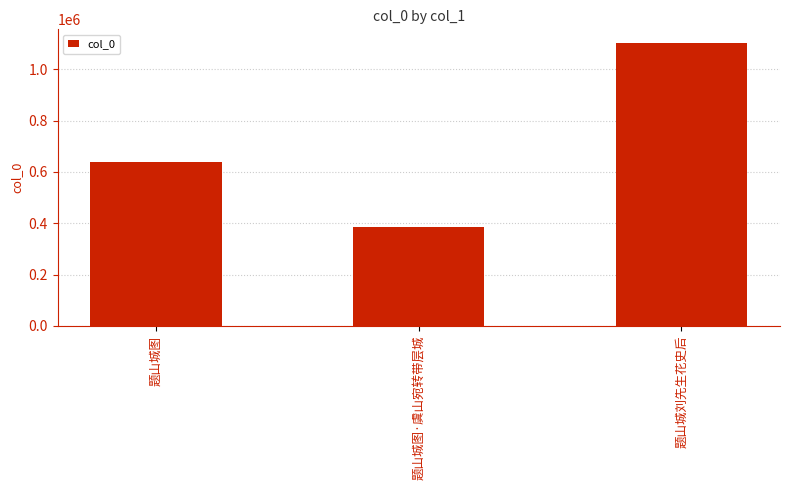

Reading right to left, what are all the values shown in this chart?

1101336	384379	639284